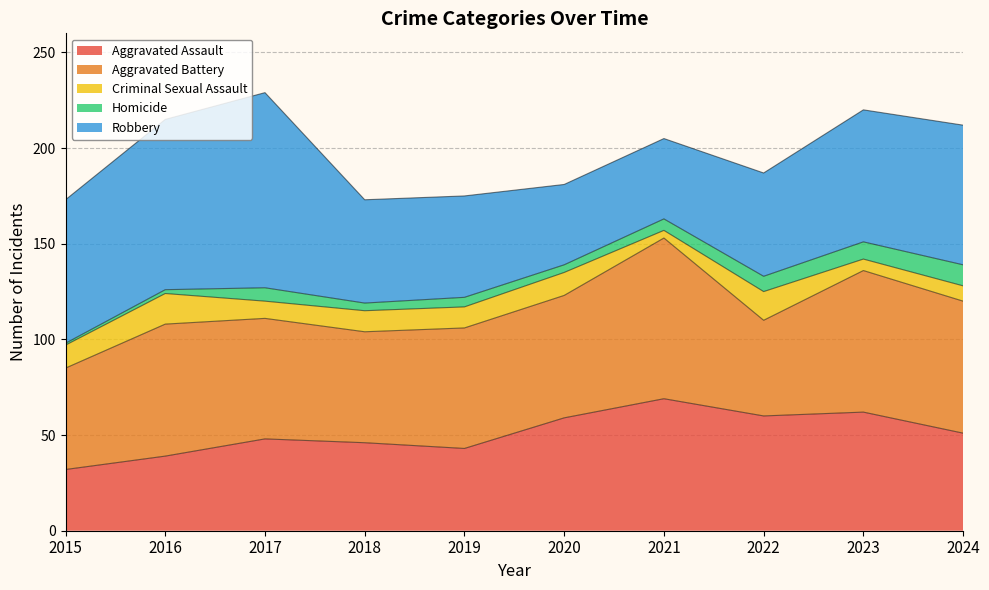

The Homicide series shows 7 at 2020. True or false?

False